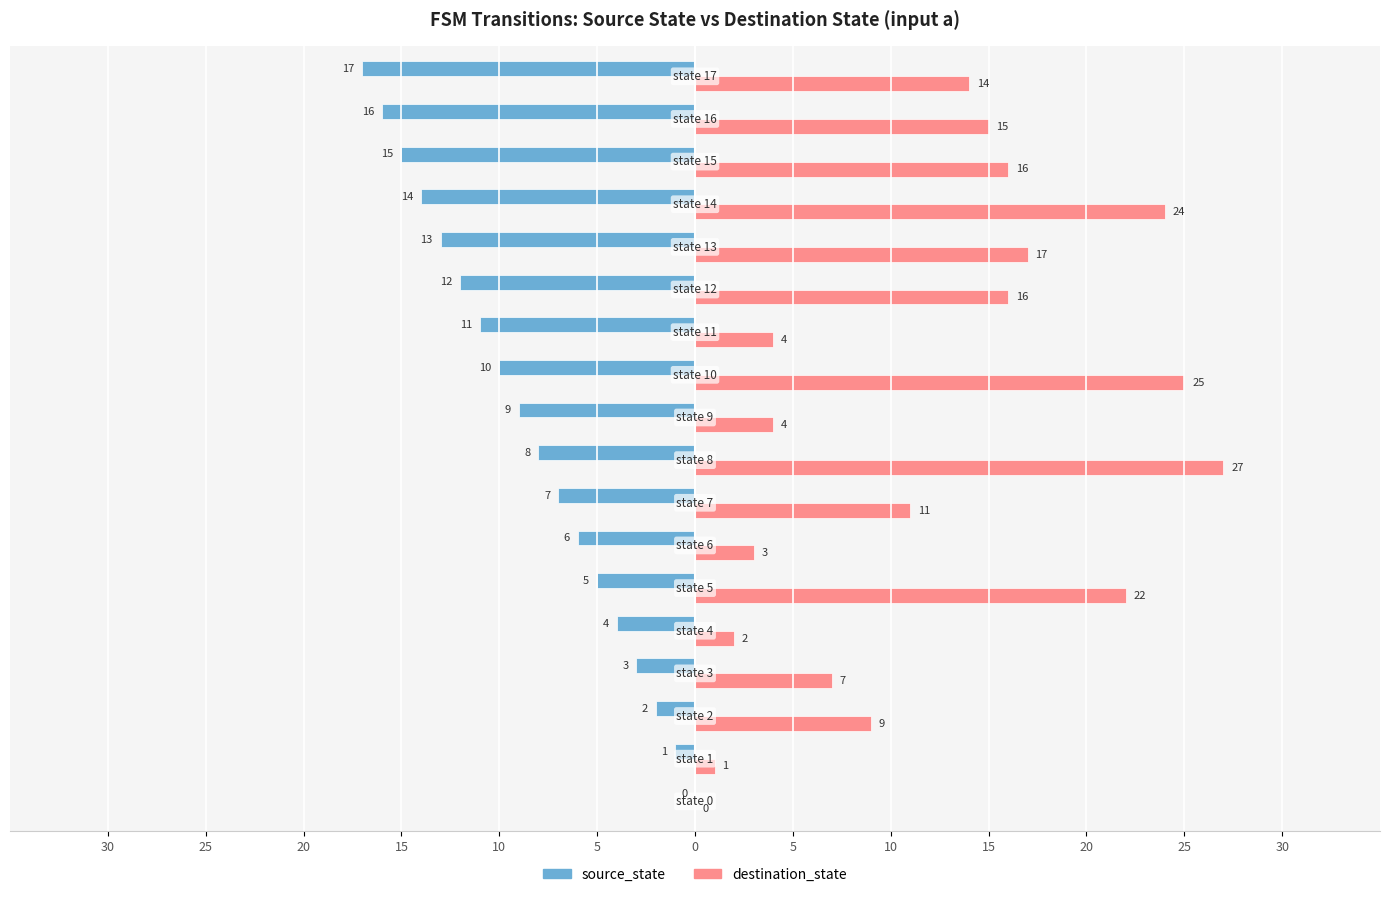

What are all the series names shown in the legend?

source_state, destination_state